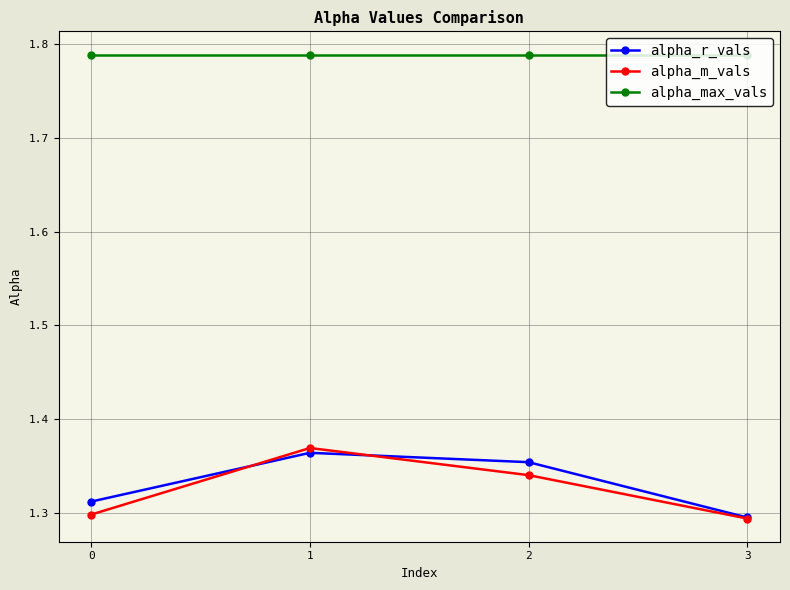

Count the alpha_r_vals values in the range 1 to 2.

4